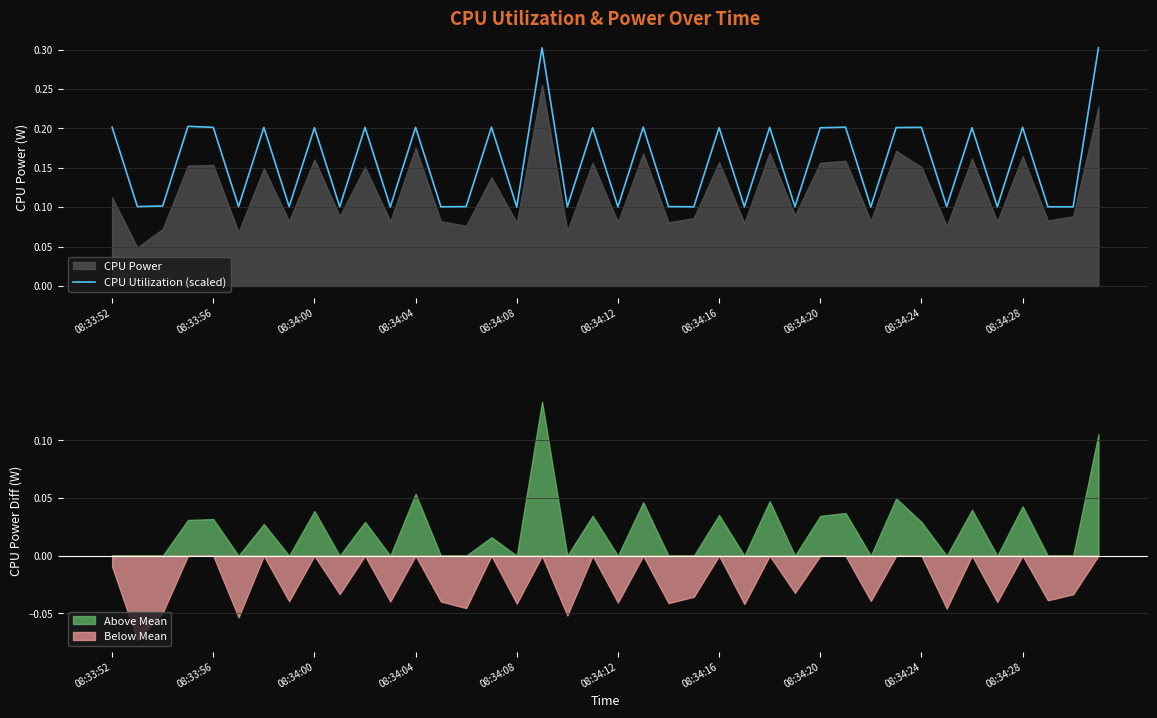

True or false: Below Mean and Above Mean intersect in this chart.

False